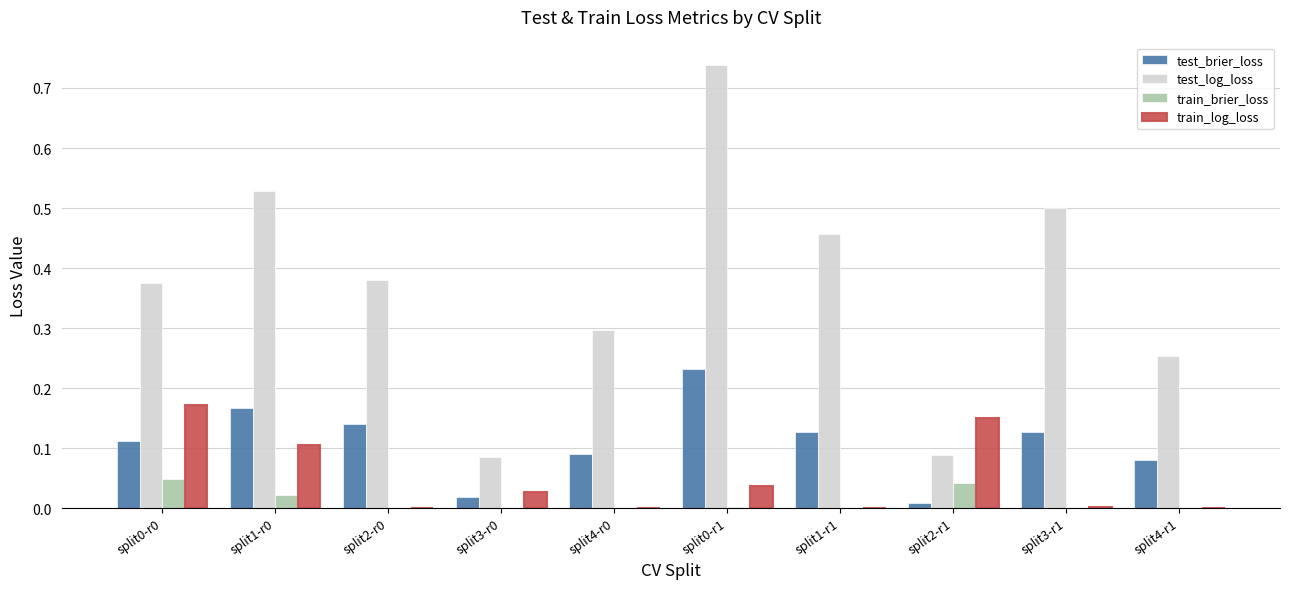

Which series changed the most between split0-r1 and split3-r1?

test_log_loss